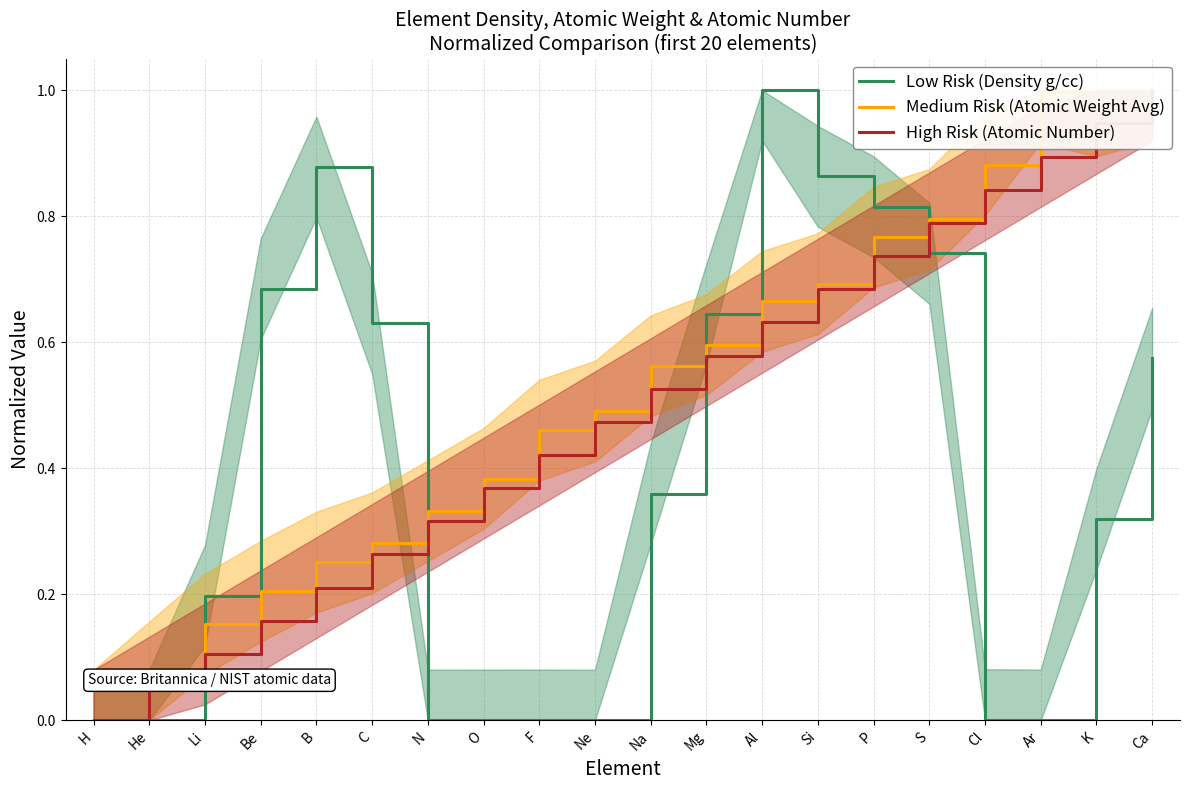

True or false: Low Risk (Density g/cc) and High Risk (Atomic Number) cross at least once.

True